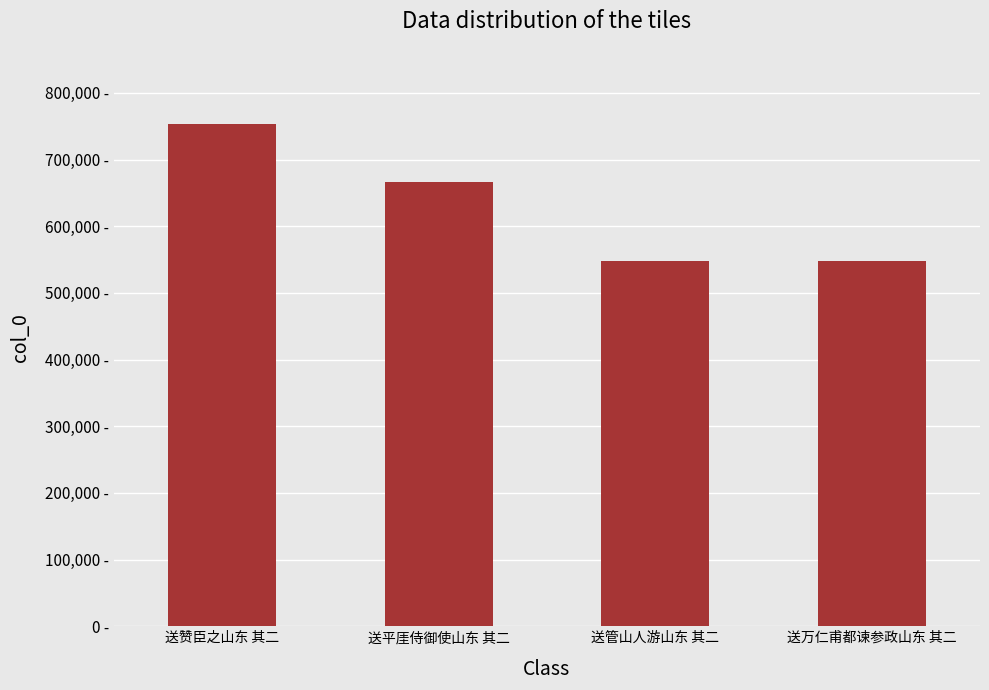

At which category does the chart reach its peak across all series?

送赞臣之山东 其二